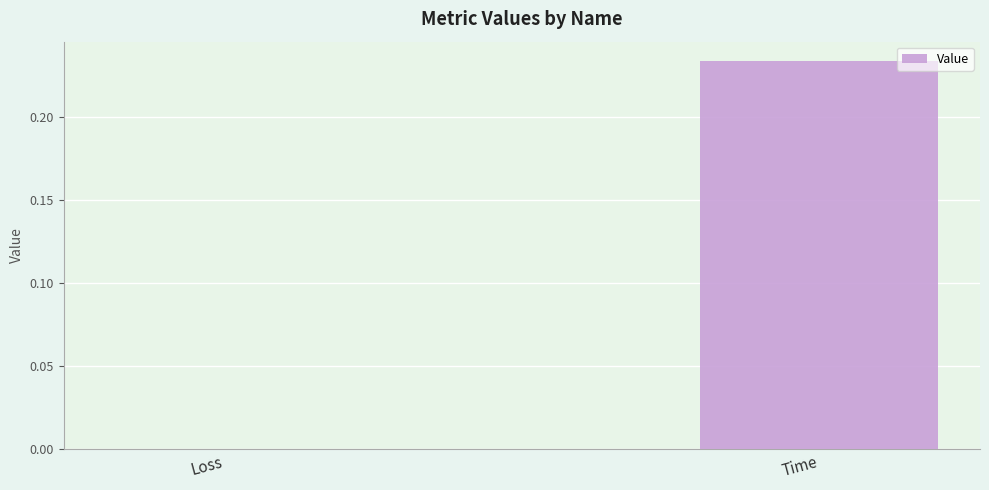

What is the average value?

0.1